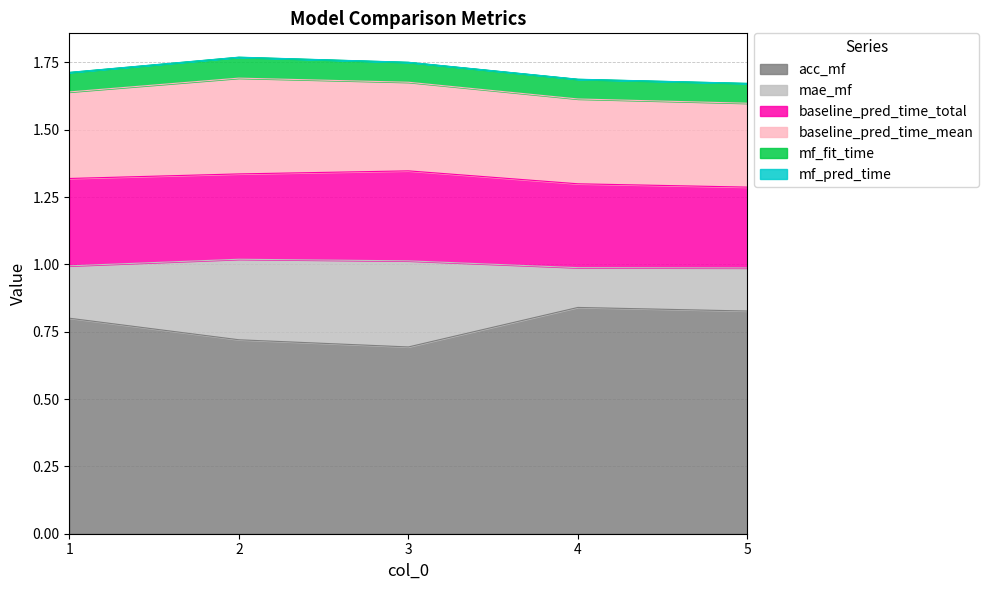

Count the baseline_pred_time_total values in the range 0 to 1.

5